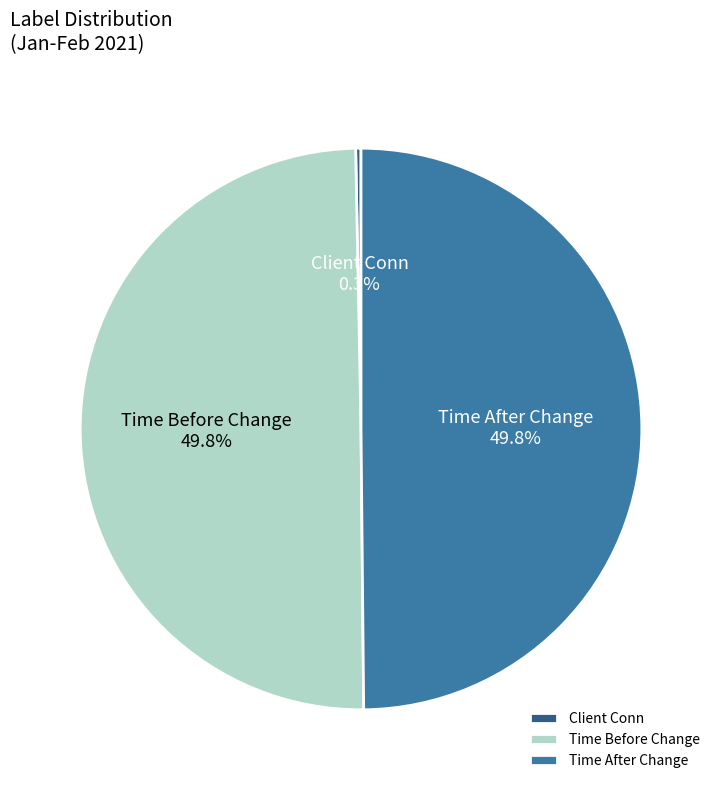

Which category has the smallest portion of the pie?

Client Conn